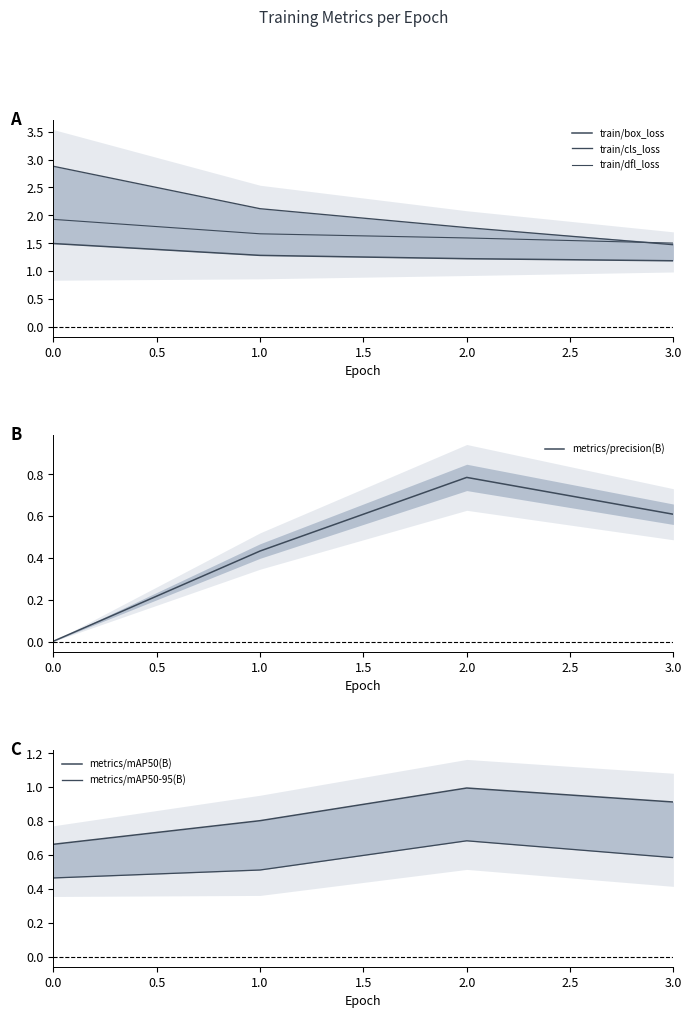

In metrics/precision(B), how many points are higher than both neighbors (excluding endpoints)?

1